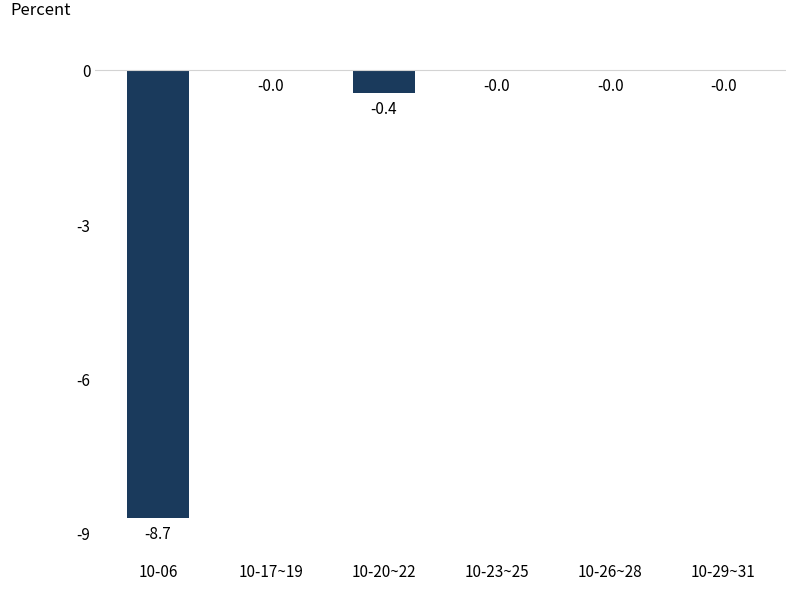

Where is the data nearest to the value -4?

10-20~22